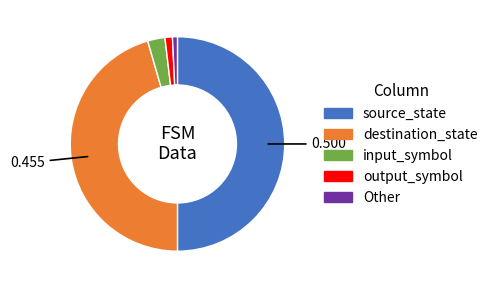

Is Other the majority of the pie?

No